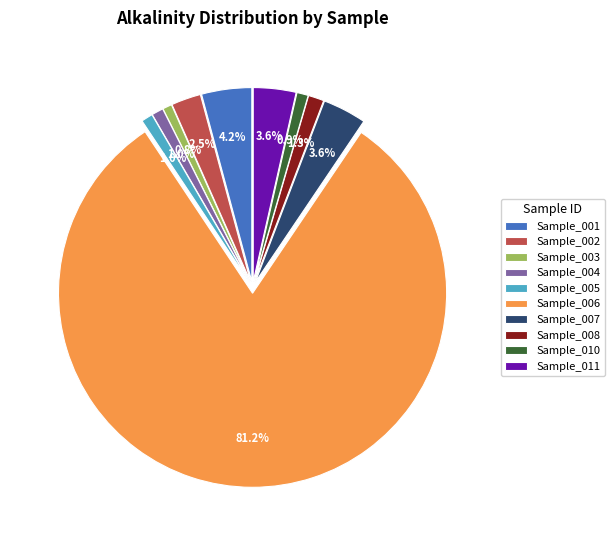

To the nearest percent, what is the difference between the largest and smallest slice percentages?

80%